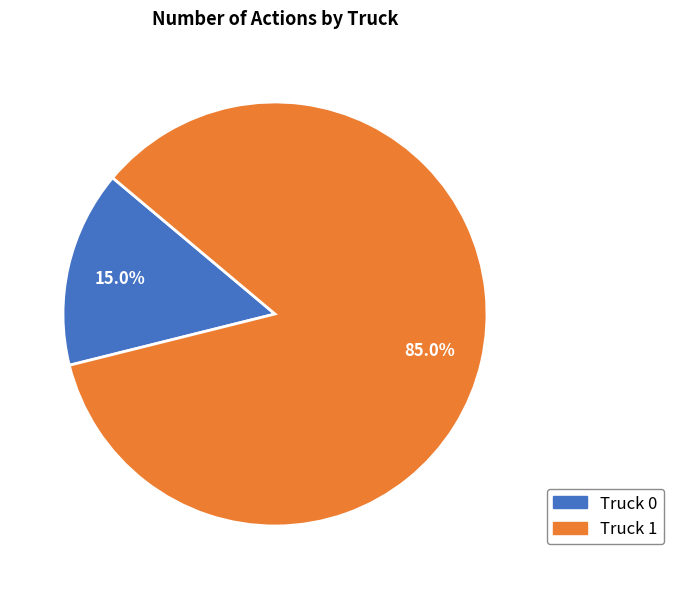

To the nearest percent, what is the difference between the Truck 1 and Truck 0 slice percentages?

70%